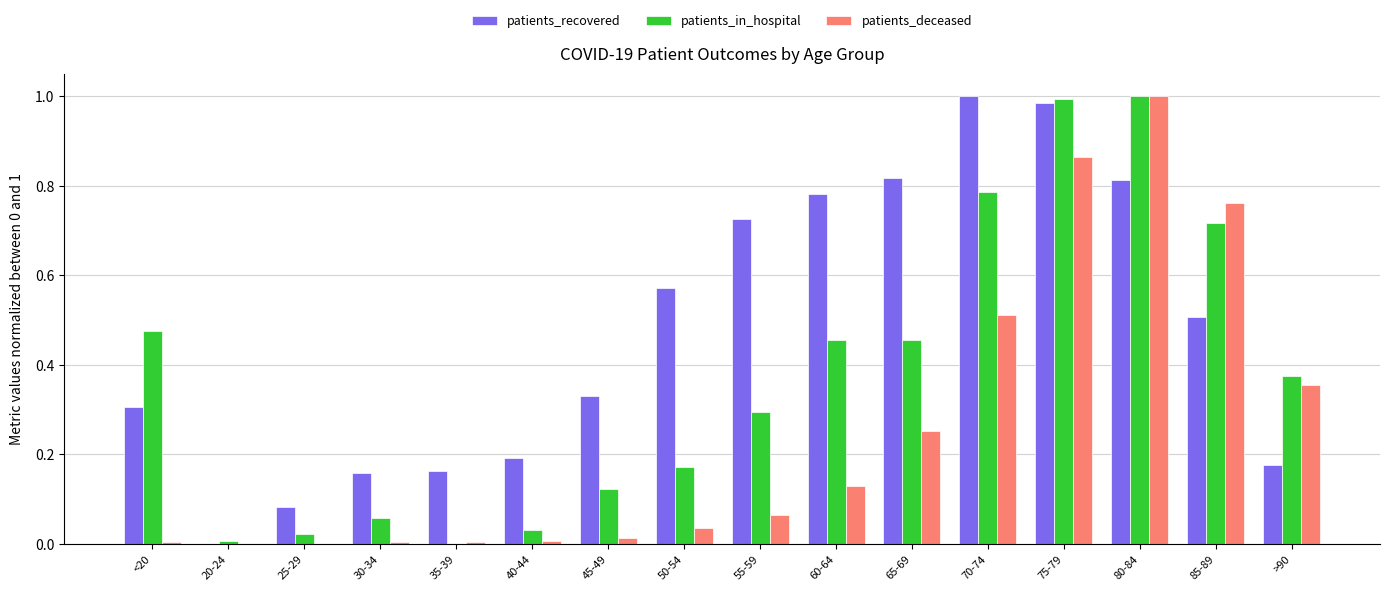

The value of patients_recovered at 70-74 is 1.5. True or false?

False